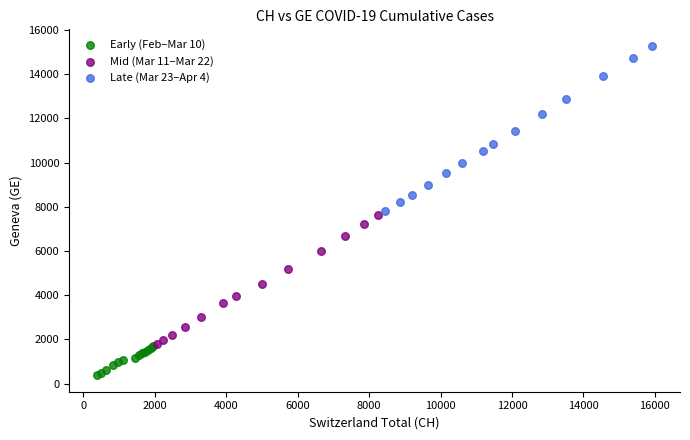

Which series reaches the minimum Y coordinate?

Early (Feb–Mar 10)